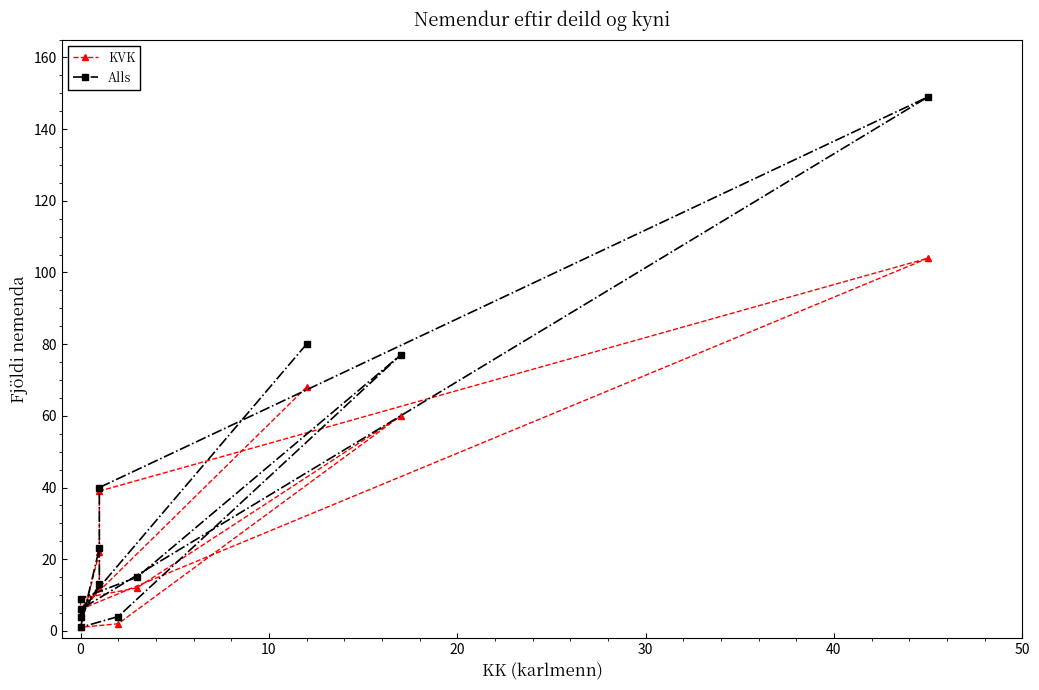

At which category does KVK reach its first local peak?

10